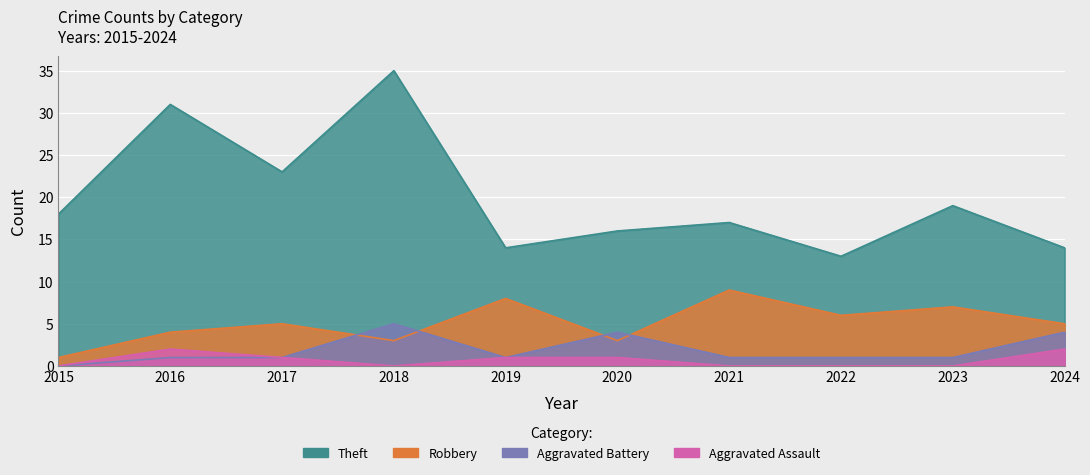

True or false: Aggravated Battery and Theft intersect in this chart.

False